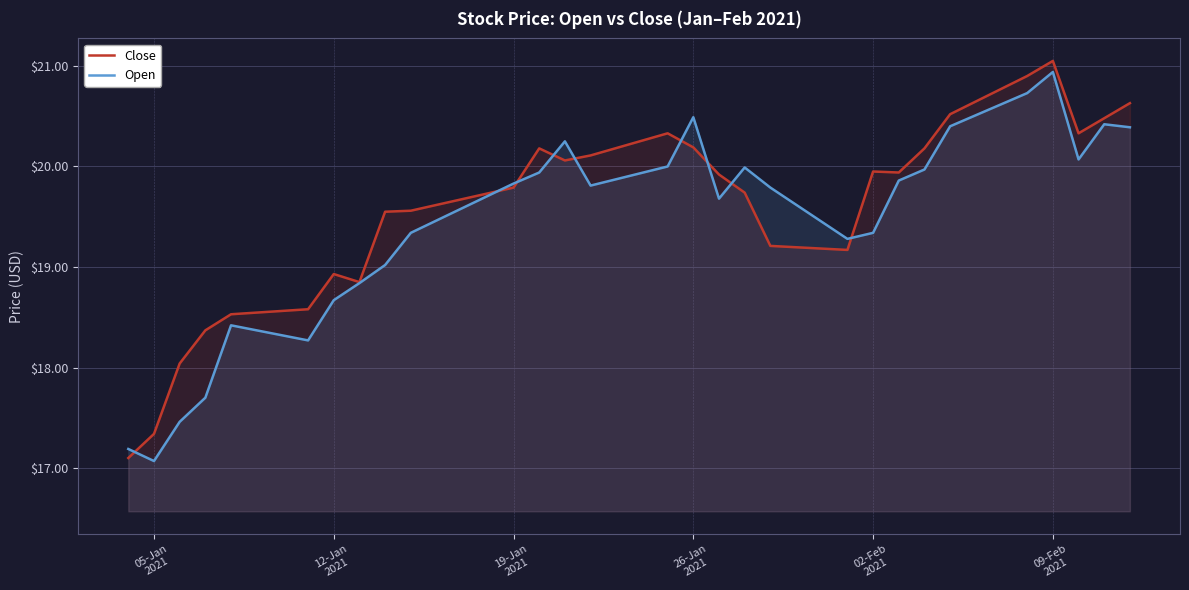

What is the sum of all Open values?

563.2